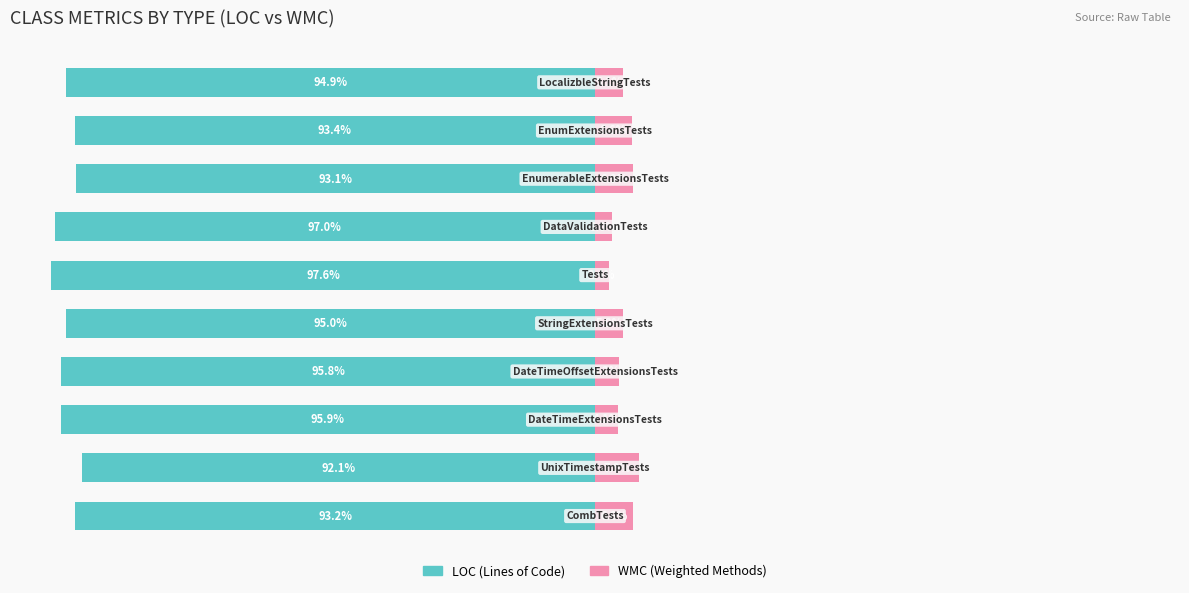

Between 5 and 2, which is larger?

2